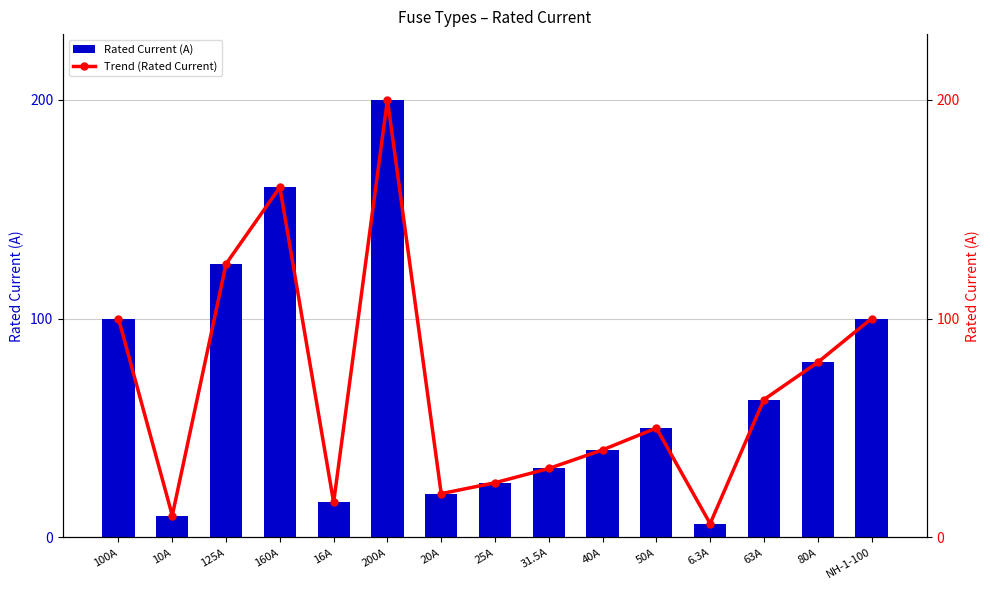

Reading right to left, transcribe all the data shown in this chart.

Rated Current (A): NH-1-100=100.0	80A=80.0	63A=63.0	6.3A=6.3	50A=50.0	40A=40.0	31.5A=31.5	25A=25.0	20A=20.0	200A=200.0	16A=16.0	160A=160.0	125A=125.0	10A=10.0	100A=100.0
Trend (Rated Current): NH-1-100=100.0	80A=80.0	63A=63.0	6.3A=6.3	50A=50.0	40A=40.0	31.5A=31.5	25A=25.0	20A=20.0	200A=200.0	16A=16.0	160A=160.0	125A=125.0	10A=10.0	100A=100.0